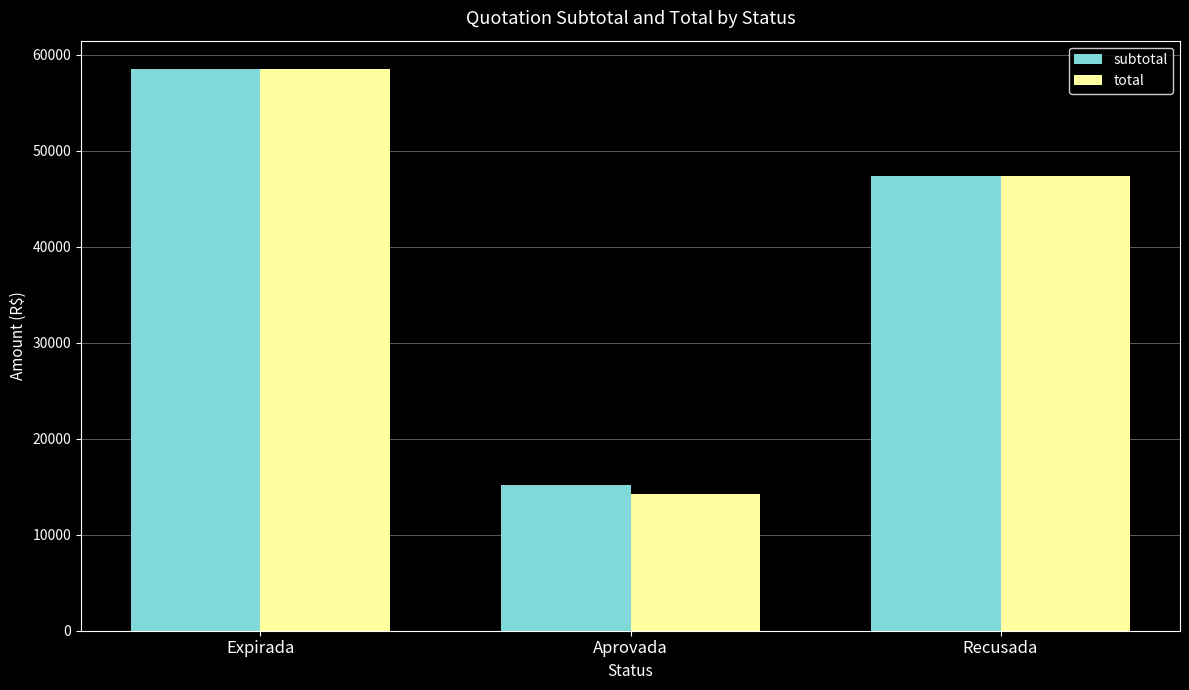

What is the sum of all total values?

120167.3